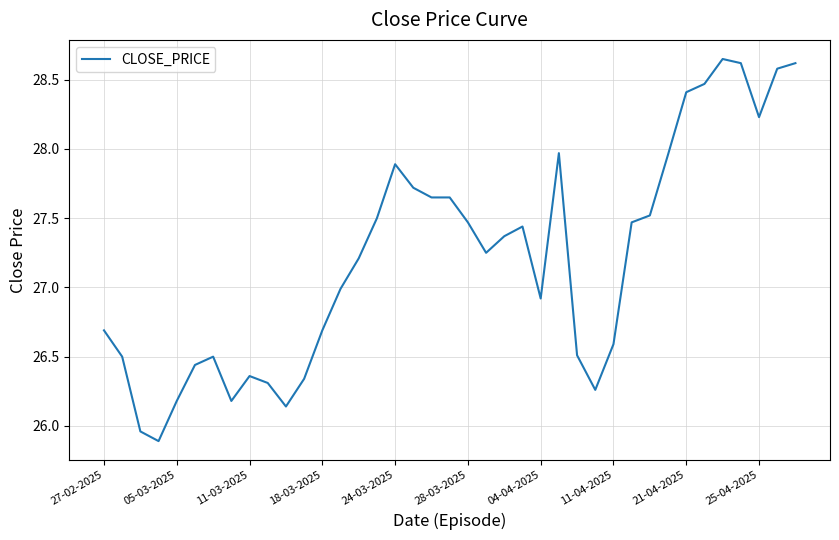

What is the smallest value displayed?

25.9